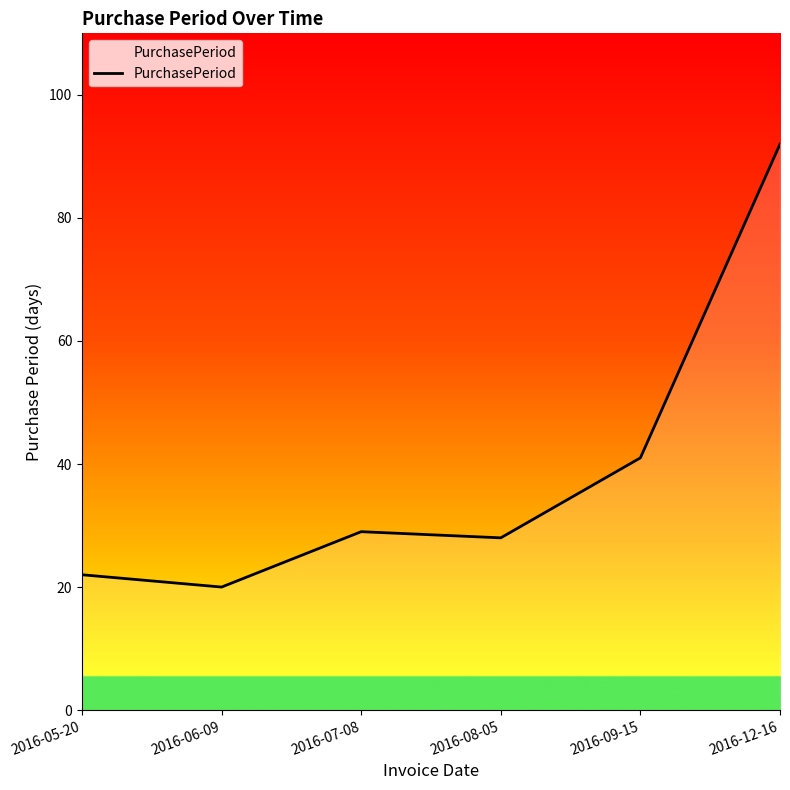

What is the difference between the second highest and minimum values?

21